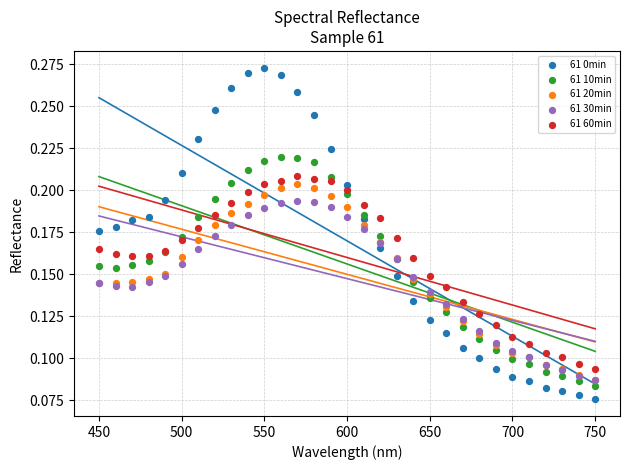

What are all the series names shown in the legend?

61 0min, 61 10min, 61 20min, 61 30min, 61 60min